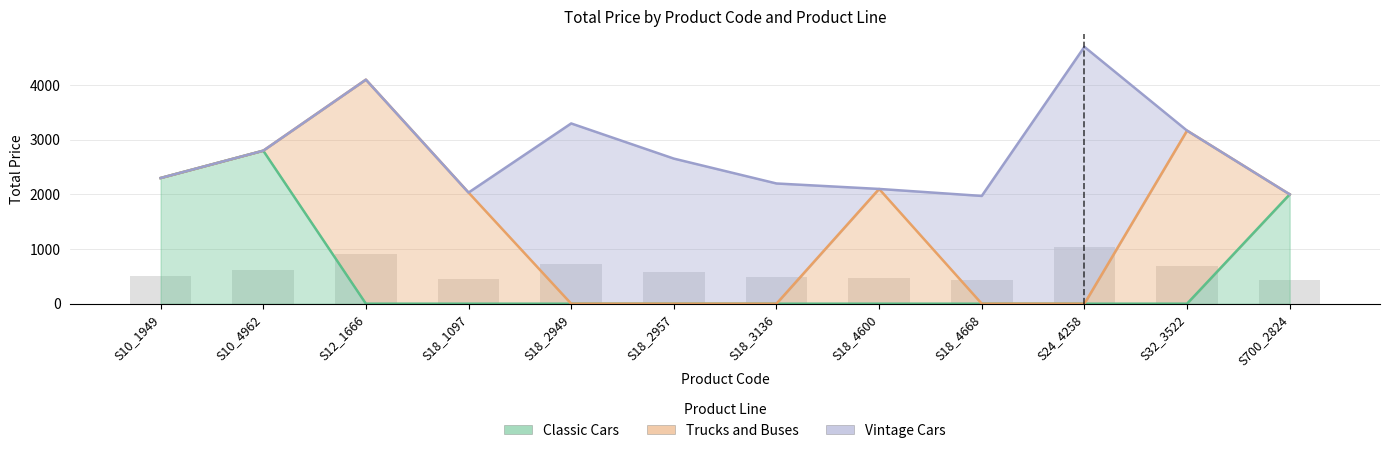

At which label does Vintage Cars reach its peak?

S24_4258